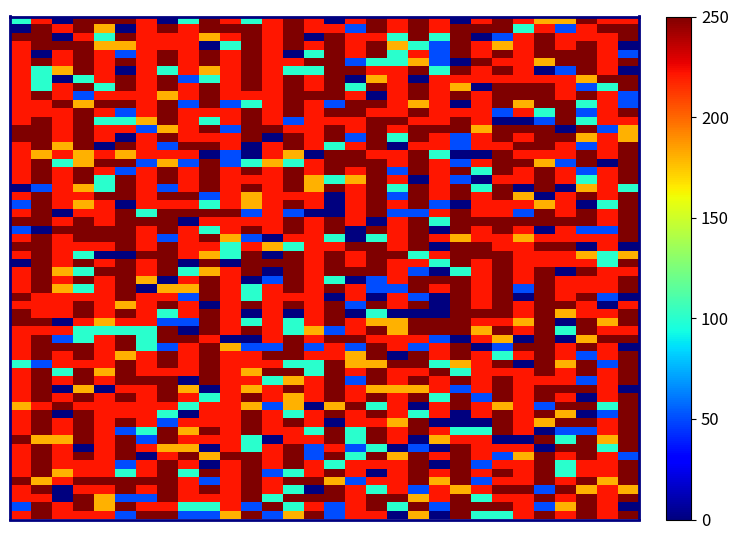

Which series has the largest total across all categories?

1